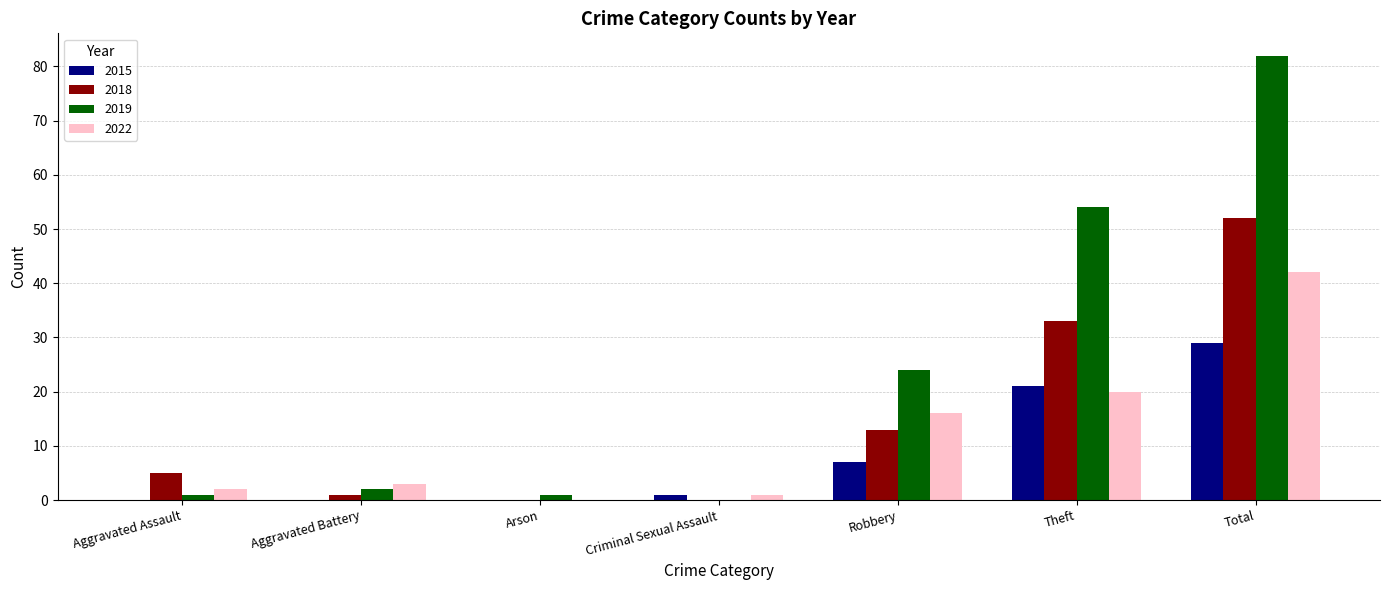

Which category has the highest value across all series?

Total